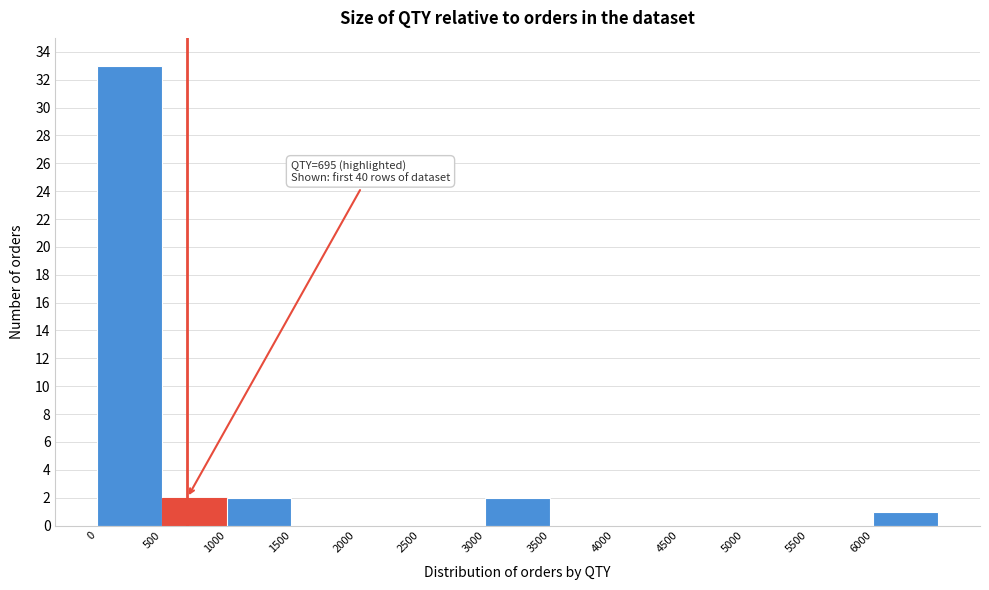

Over which range of the x-axis is the bar tallest?

0 to 500